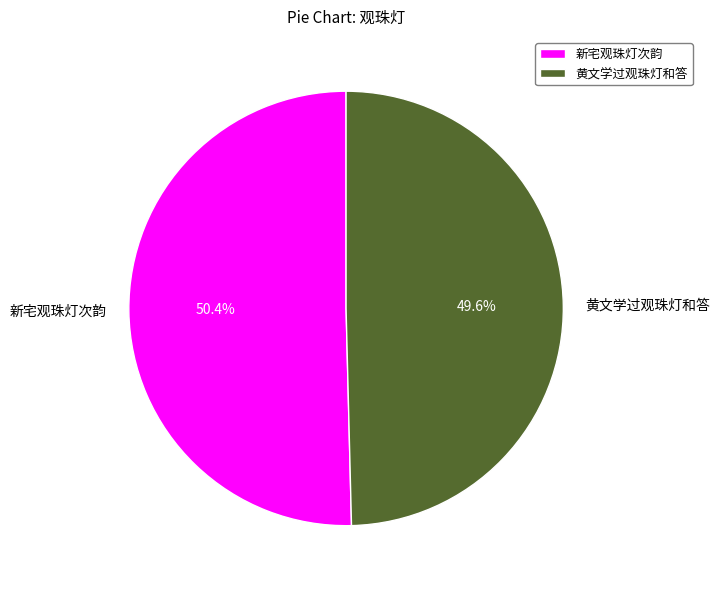

To the nearest percent, what is the average slice percentage?

50%